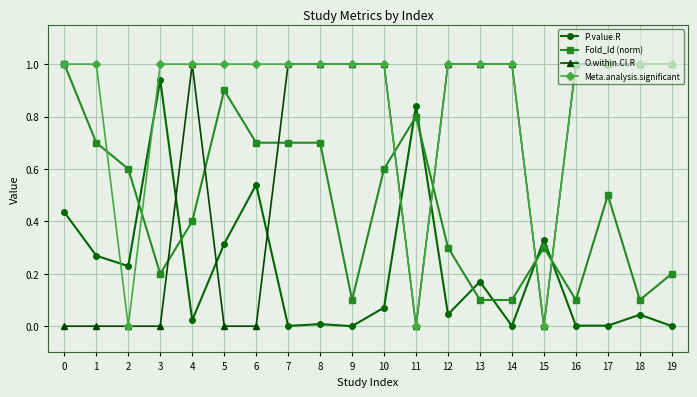

List the series in order of their overall mean, lowest first.

P.value.R, Fold_Id (norm), O.within.CI.R, Meta.analysis.significant